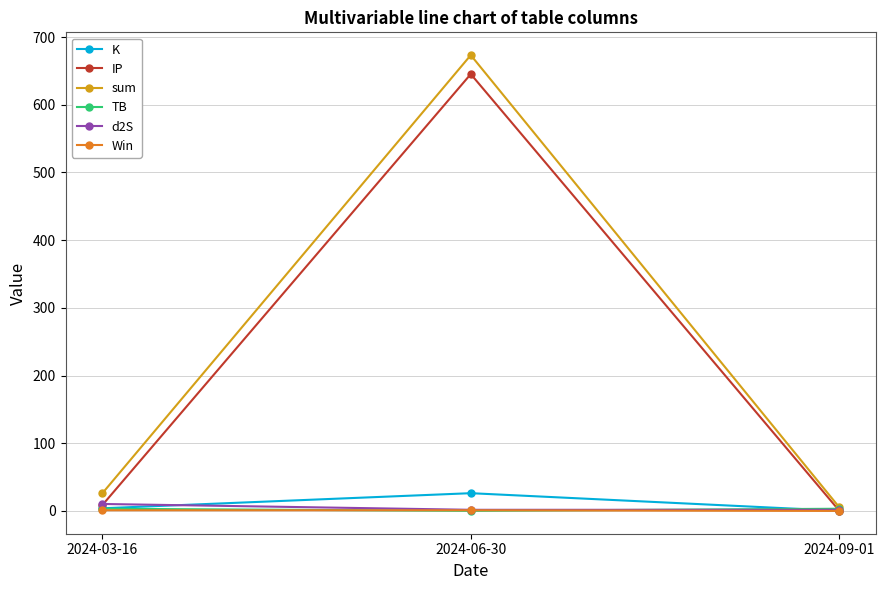

Read the K value at 2024-03-16.

3.9